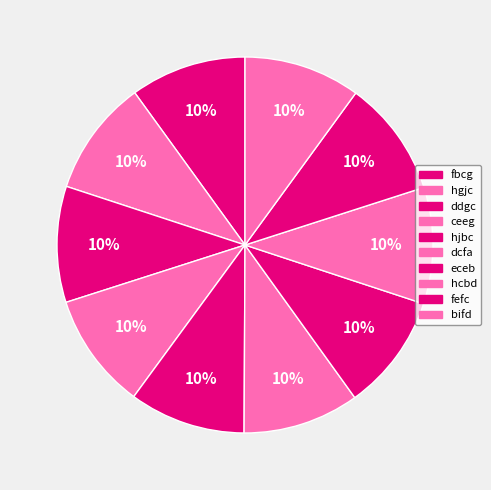

True or false: hjbc accounts for 10% of the total.

True